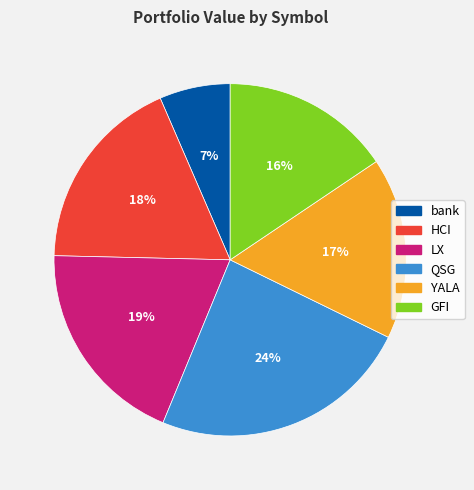

To the nearest percent, what is the combined percentage of HCI and GFI?

34%